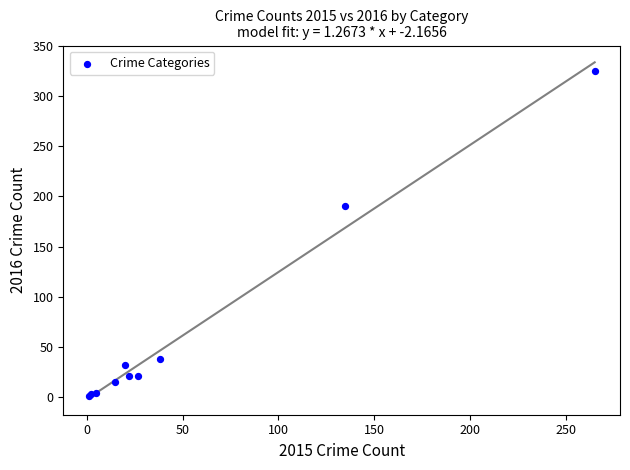

What Y value in the scatter plot is closest to 163?

190